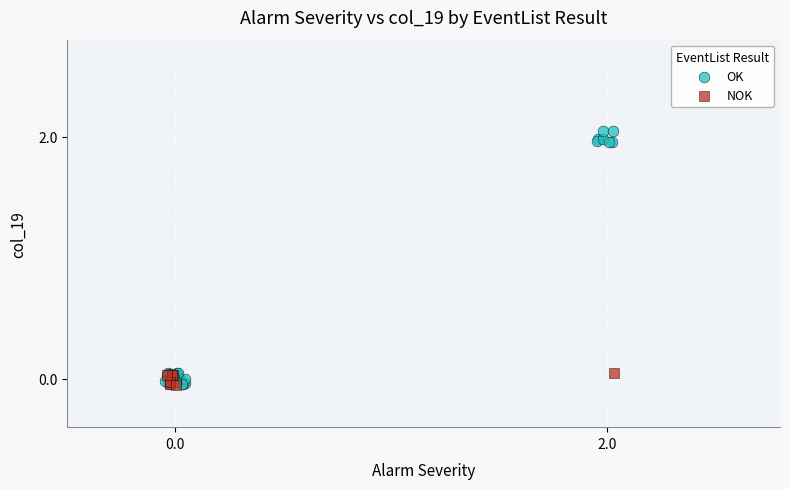

Which series has the largest Y range (max minus min)?

OK